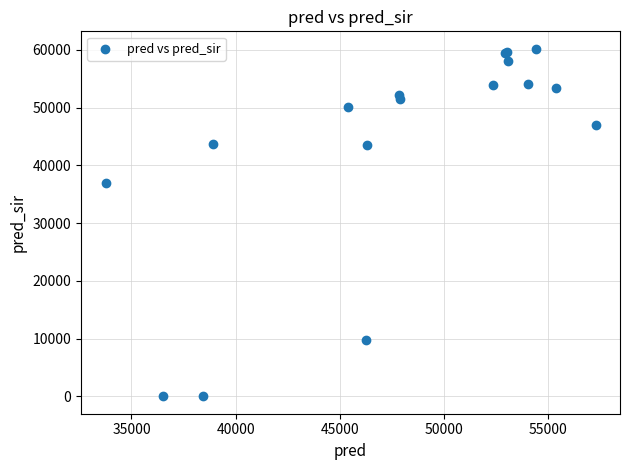

What Y value in the scatter plot is closest to 30110?

37042.0